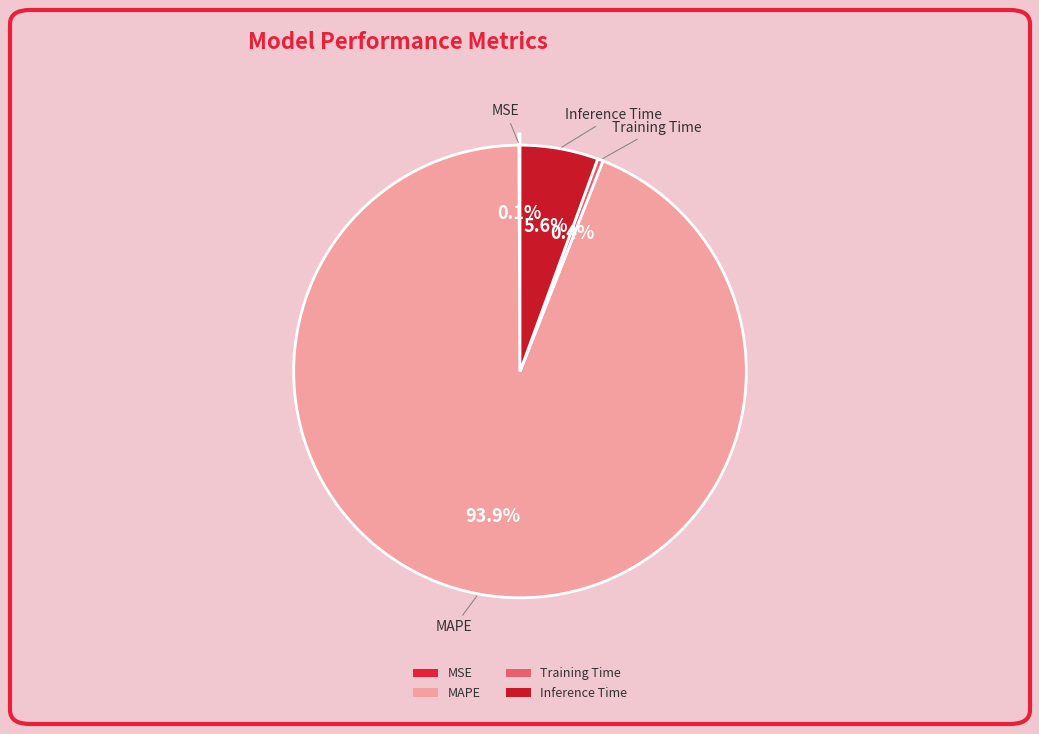

What is the total percentage of Inference Time and MAPE?

99.5%